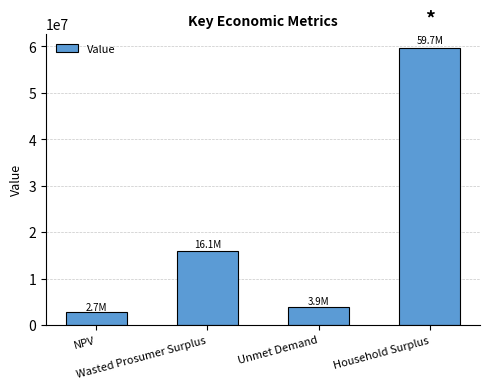

What position from the right is Unmet Demand?

2